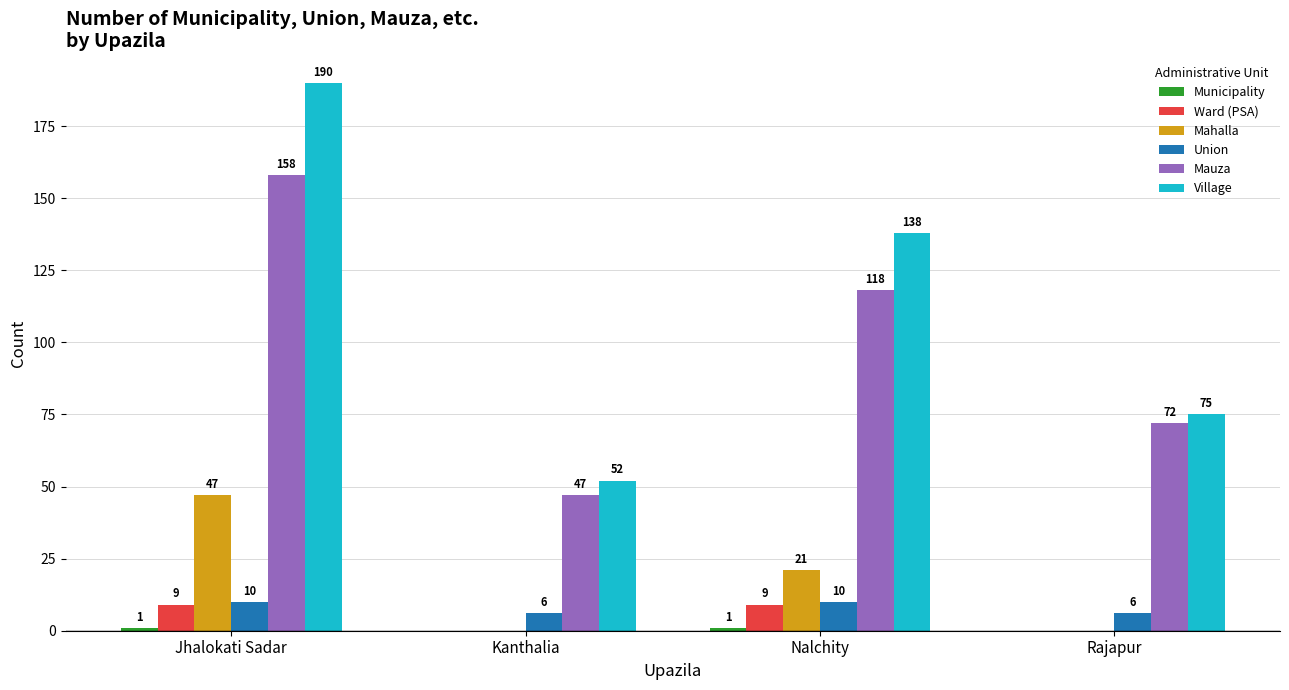

What is the total value across all series at Kanthalia?

105